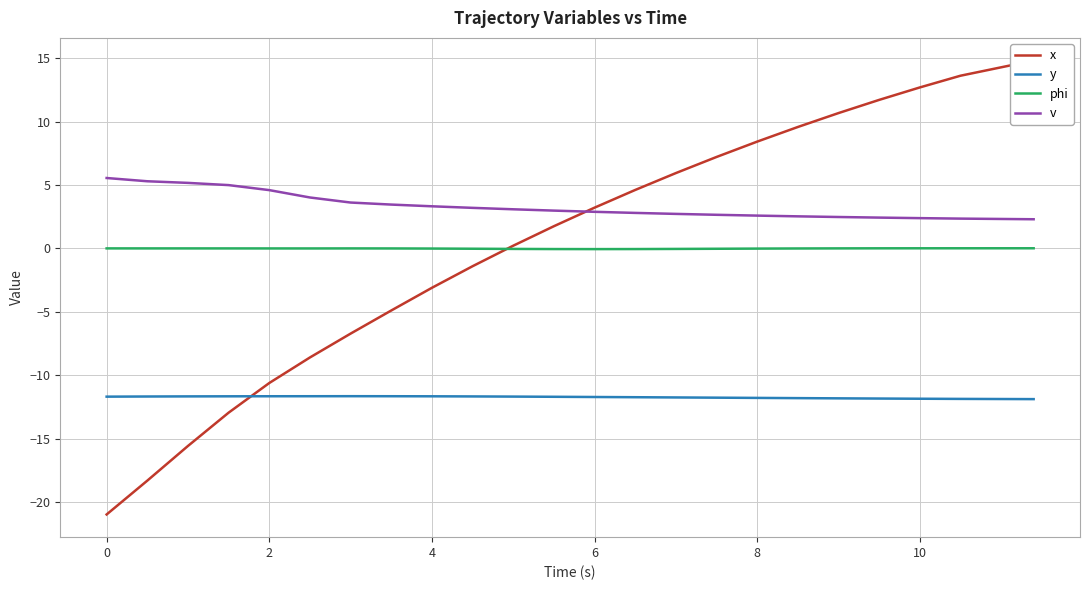

True or false: phi and v intersect in this chart.

False